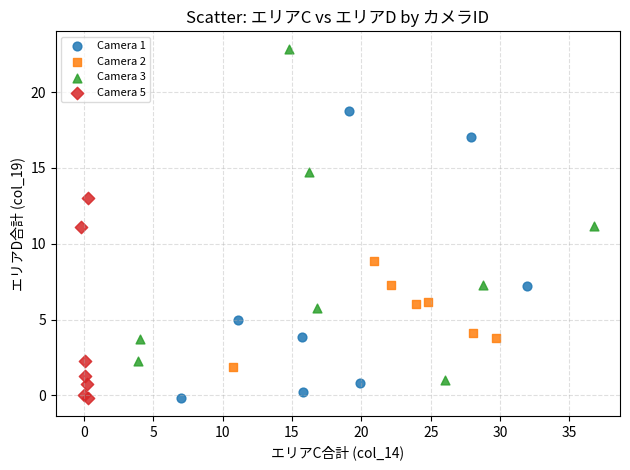

Which series reaches the maximum Y coordinate?

Camera 3